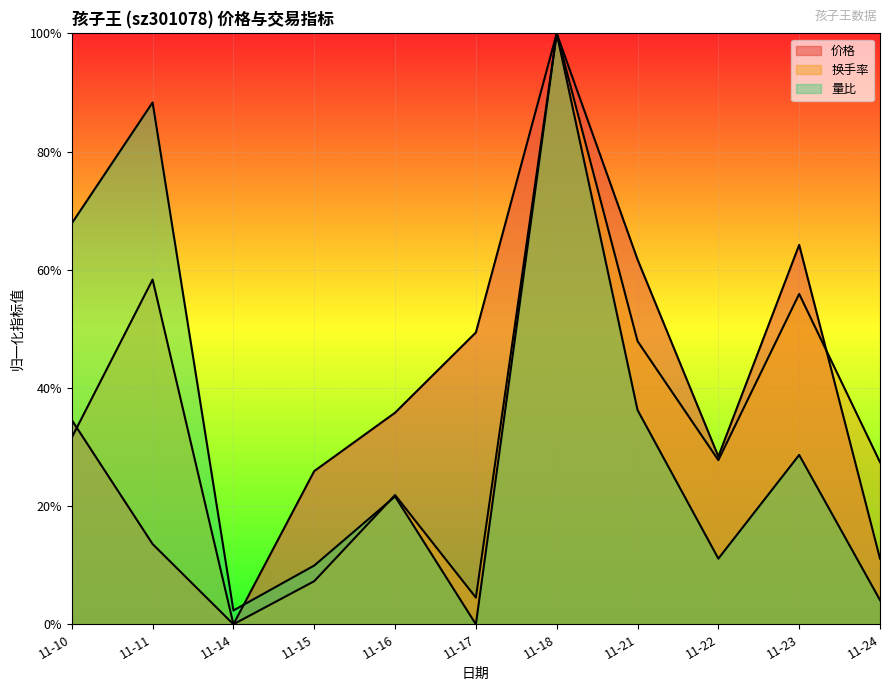

What is the difference between the maximum and minimum values in the 换手率 series?

1.0